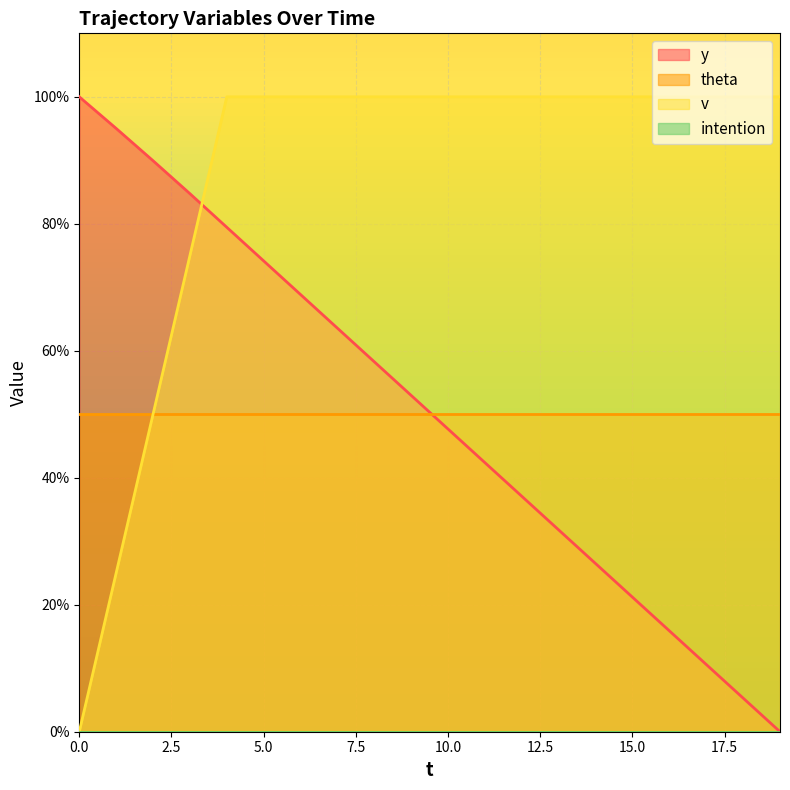

The y series shows 47.7 at 10.0. True or false?

True